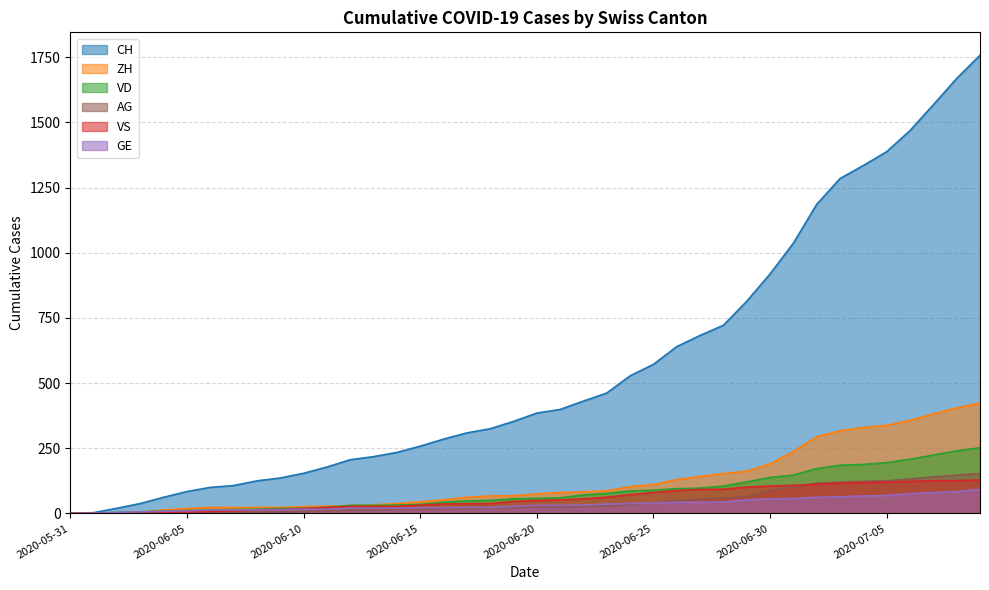

Is it true that GE equals 23 at 2020-06-18?

True